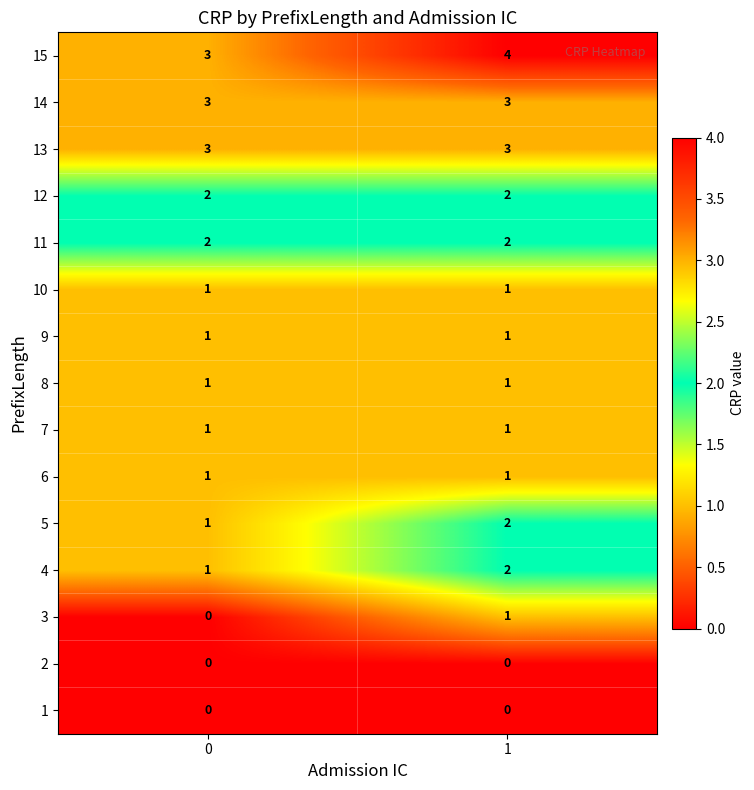

The 7 series shows 1 at 0. True or false?

True